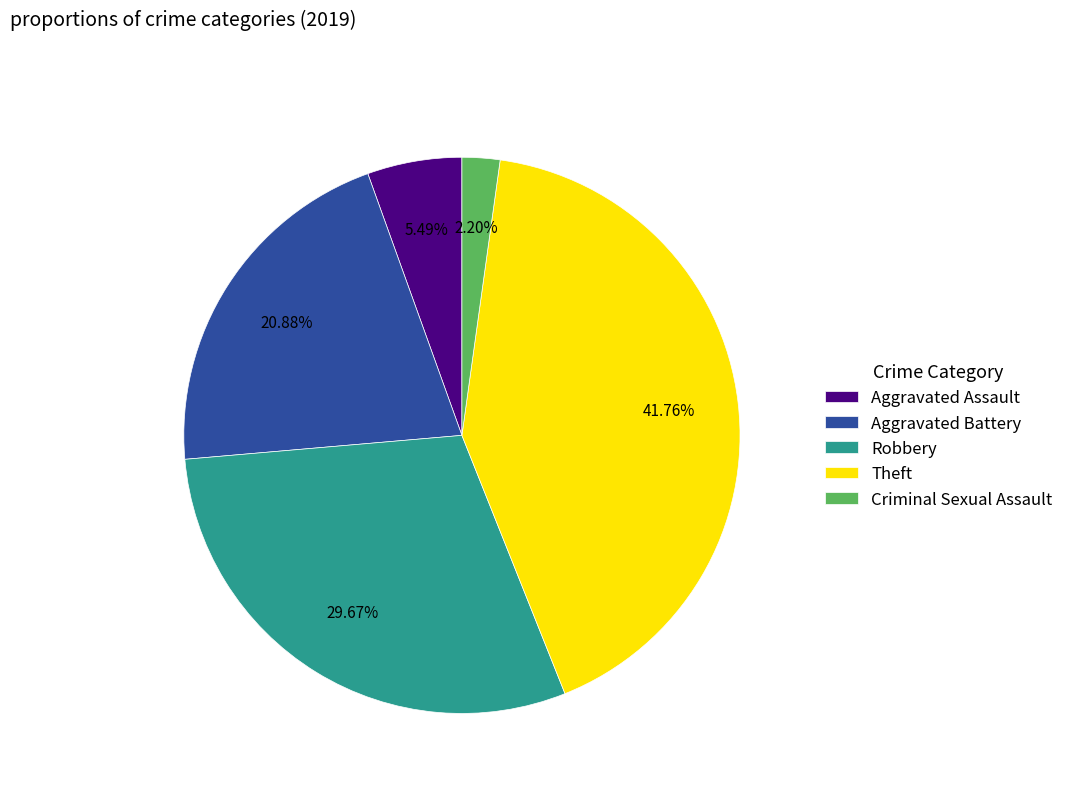

Which category has the smallest portion of the pie?

Criminal Sexual Assault